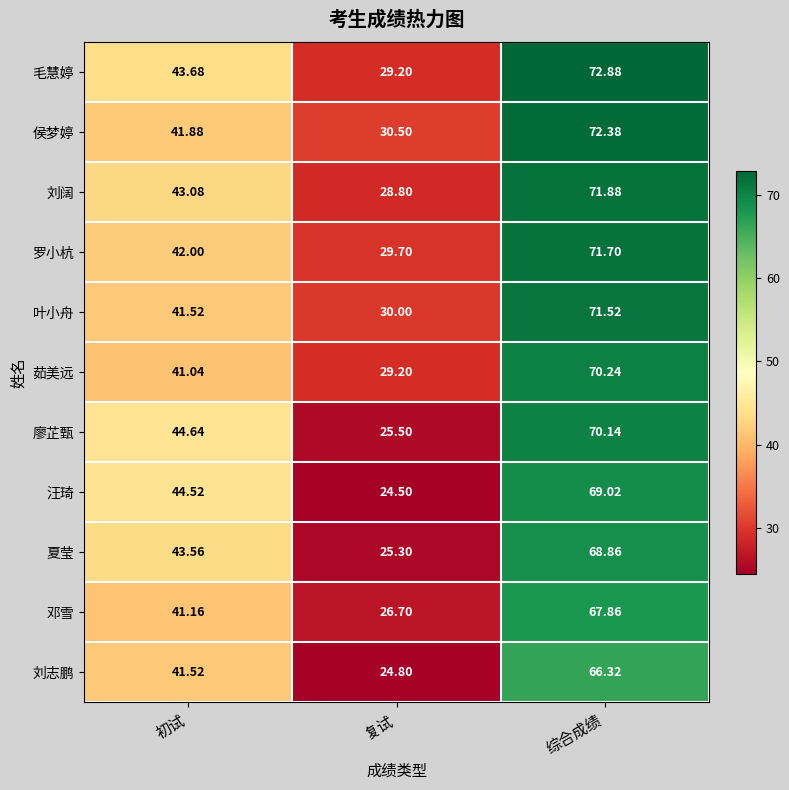

What is the total value across all series at 初试?

468.6